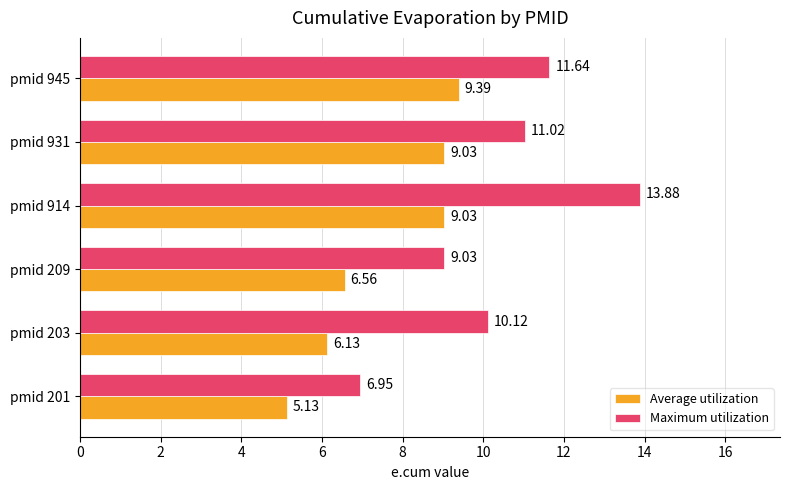

At which category is the sum across all series the highest?

pmid 914